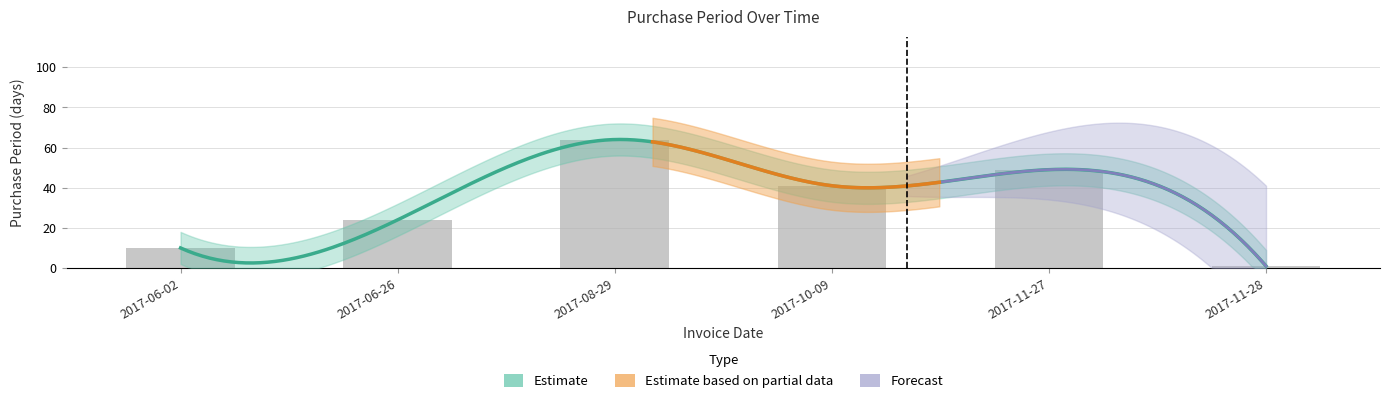

Does the chart contain stacked bars?

No